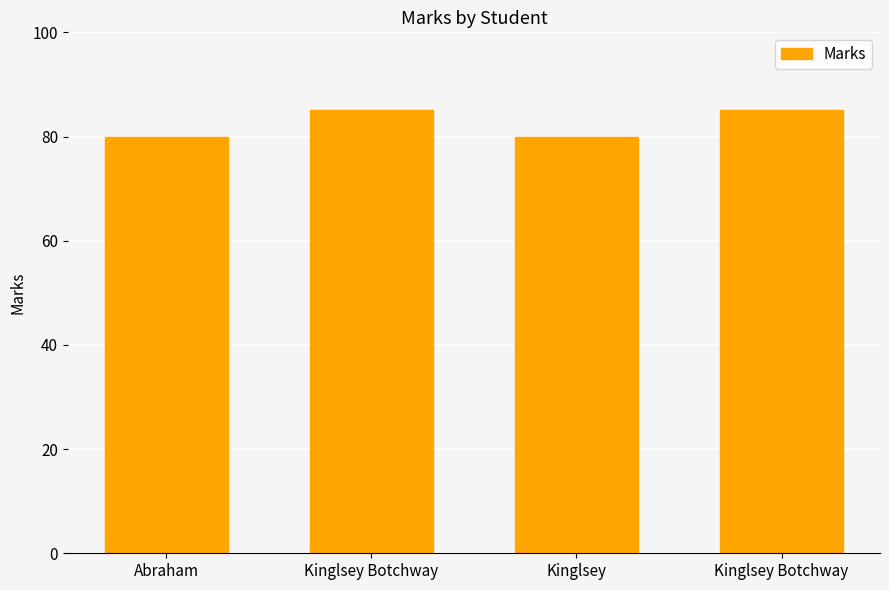

How many data points does each series have?

4